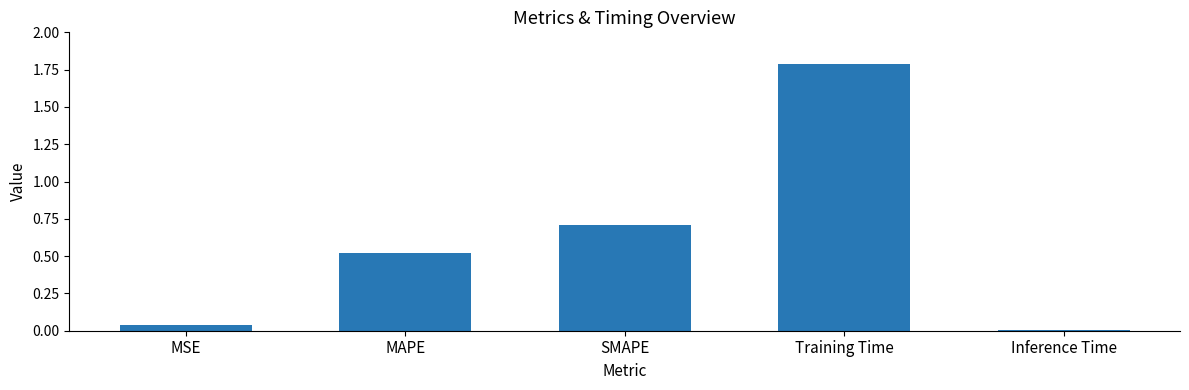

At which label is the value closest to 0?

Inference Time